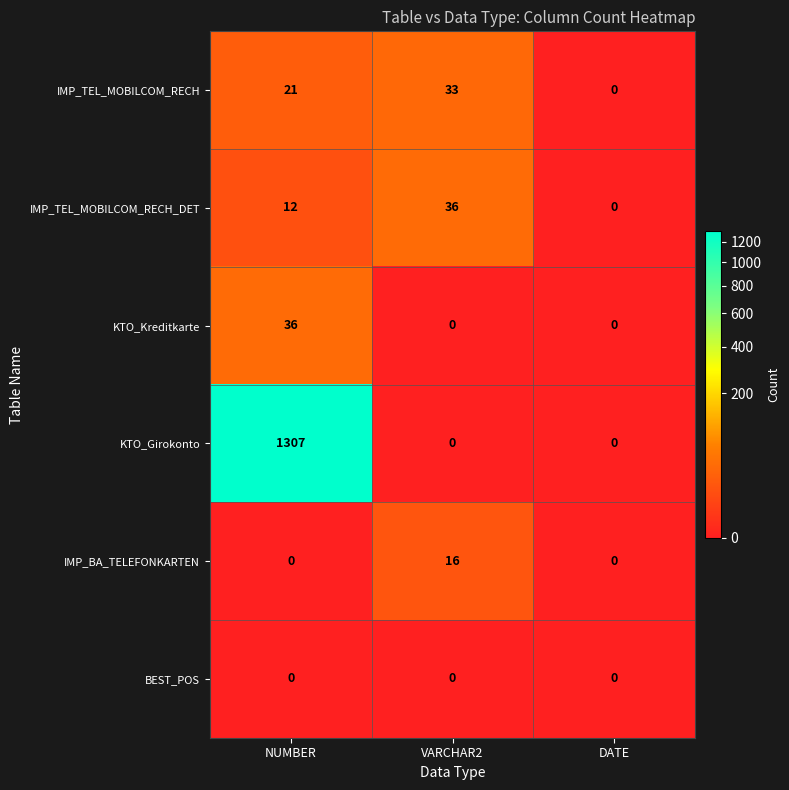

Rank the categories by IMP_TEL_MOBILCOM_RECH value from highest to lowest.

VARCHAR2, NUMBER, DATE